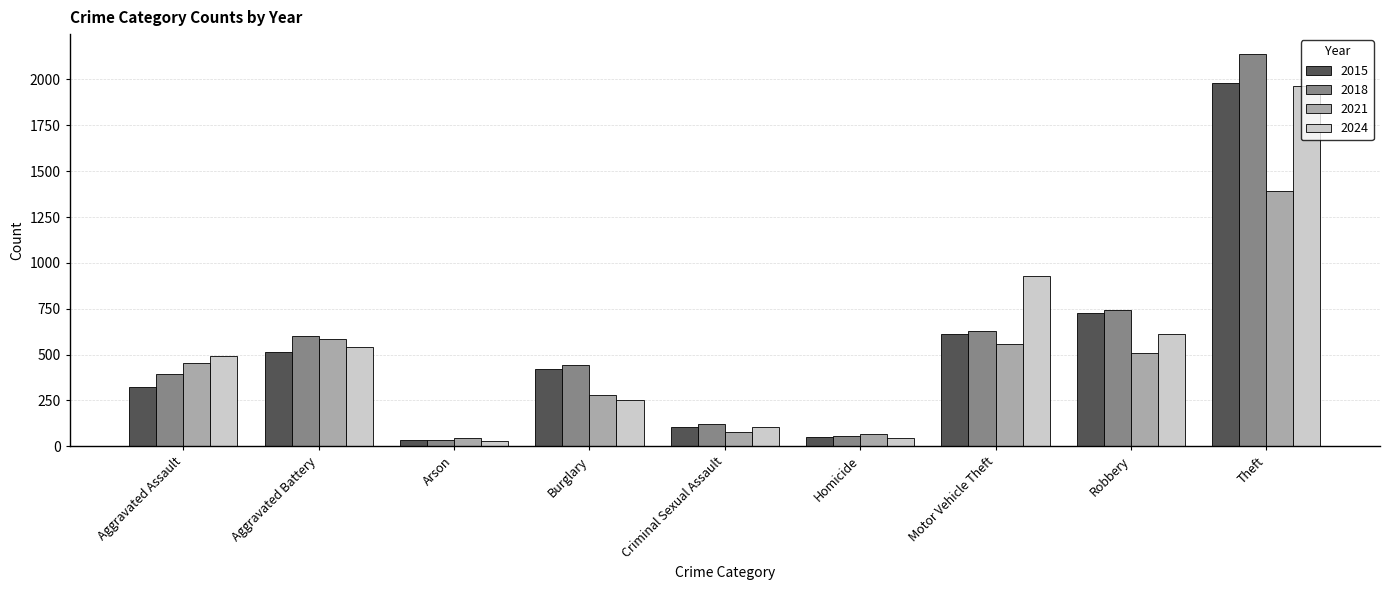

What is the greatest value displayed?

2140